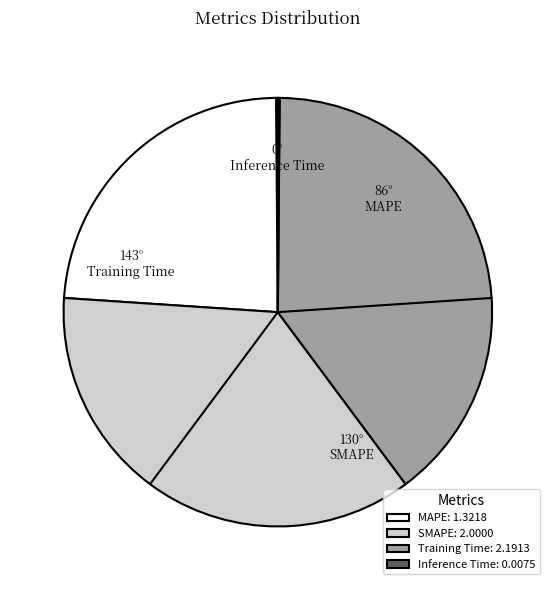

Combined, do SMAPE: 2.0000 and MAPE: 1.3218 account for over 50%?

Yes